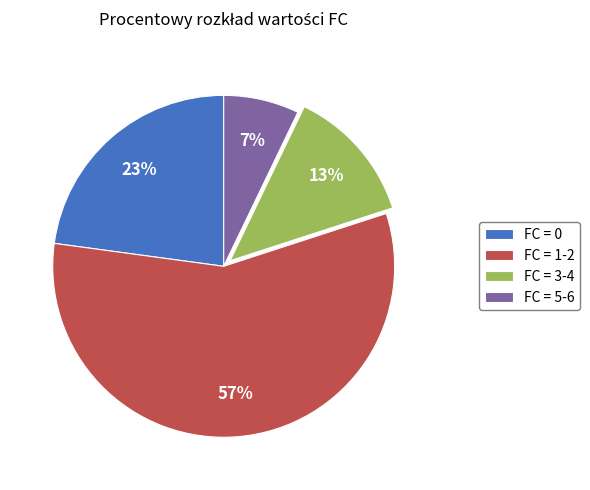

The FC = 1-2 slice represents 57% of the pie. True or false?

True